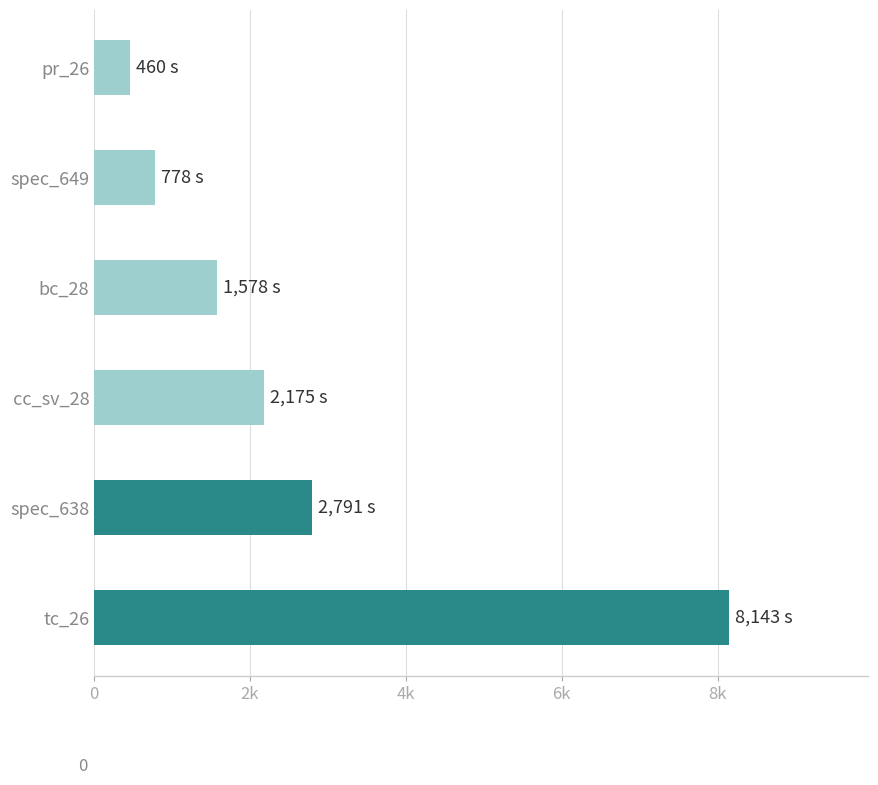

Are the bars horizontal?

Yes